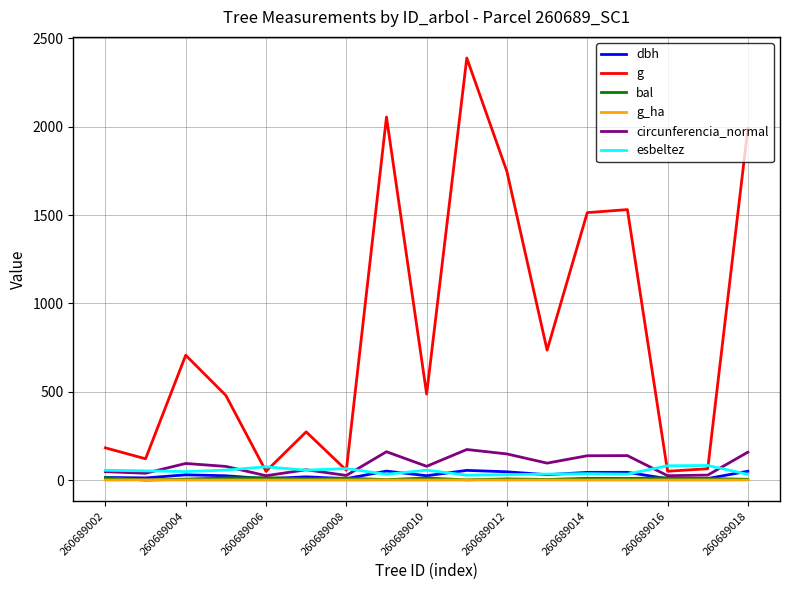

Which series ends up on top after the final intersection of dbh and bal?

dbh